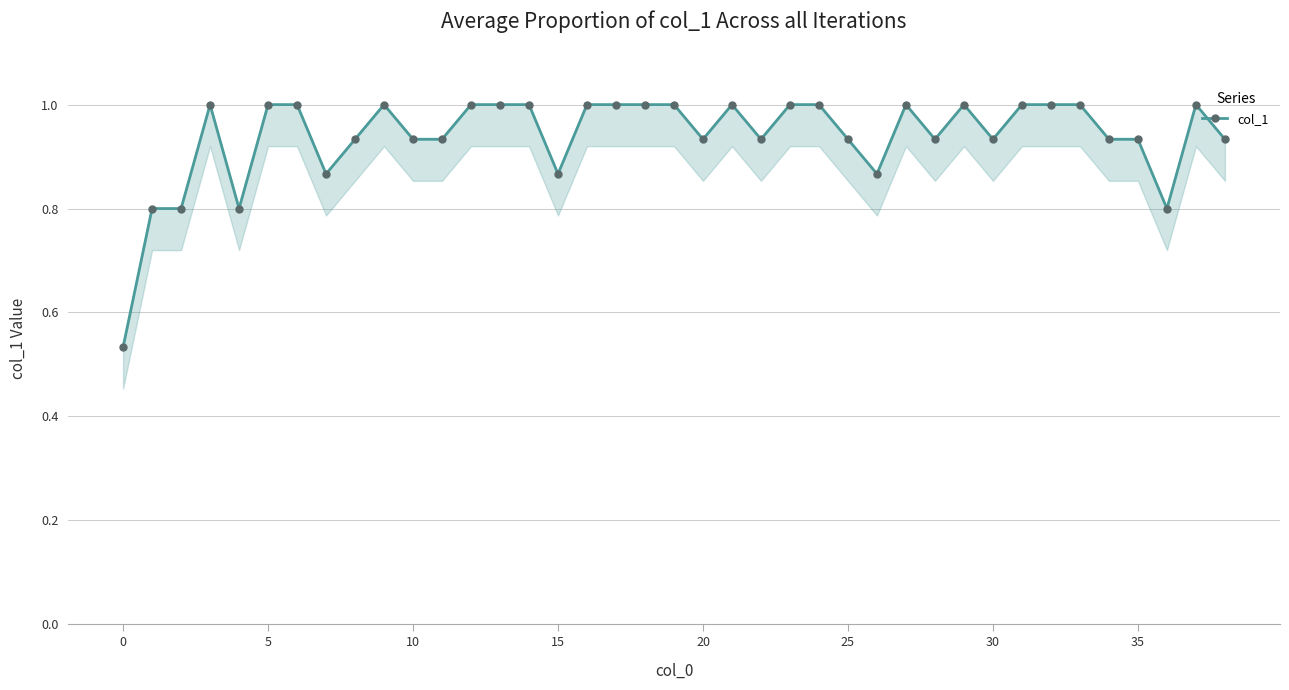

What is the label of the 11th point from the left?

10